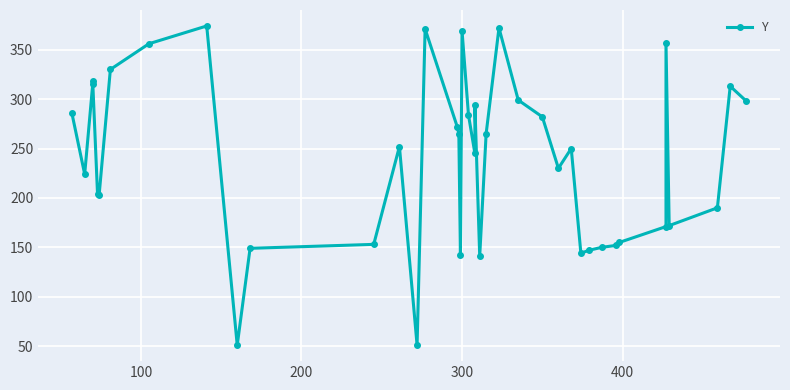

What is the greatest value displayed?

374